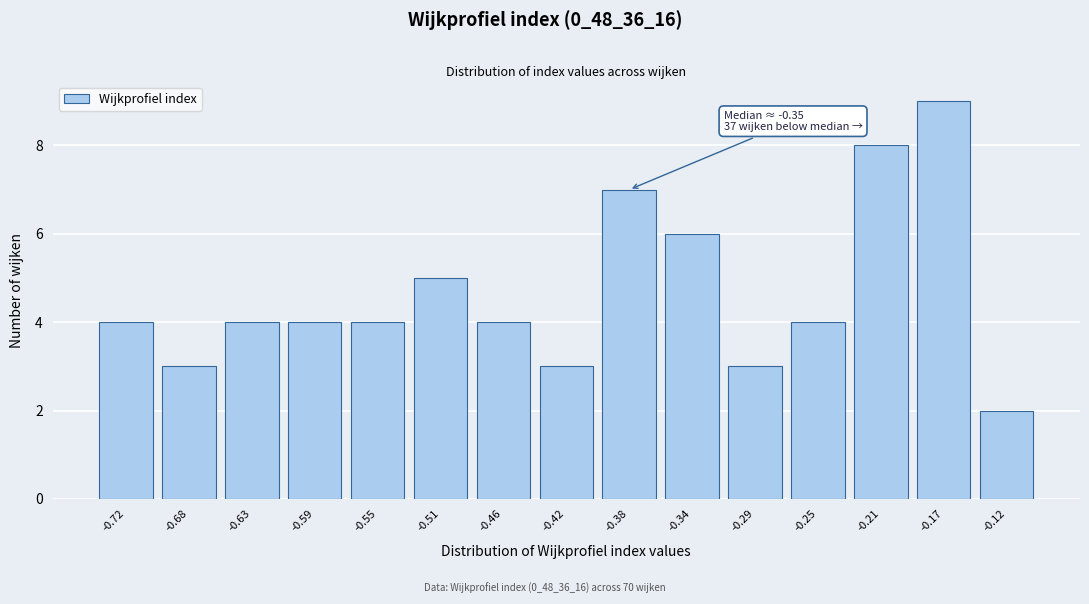

Reading right to left, extract all data points from this chart.

-0.12=2	-0.17=9	-0.21=8	-0.25=4	-0.29=3	-0.34=6	-0.38=7	-0.42=3	-0.46=4	-0.51=5	-0.55=4	-0.59=4	-0.63=4	-0.68=3	-0.72=4